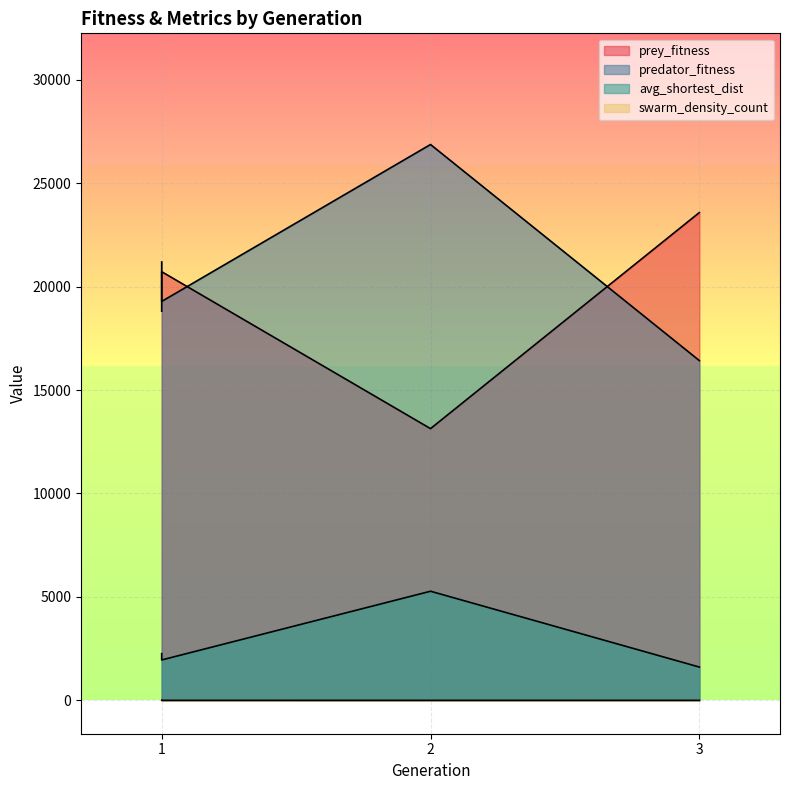

True or false: prey_fitness and avg_shortest_dist cross at least once.

False